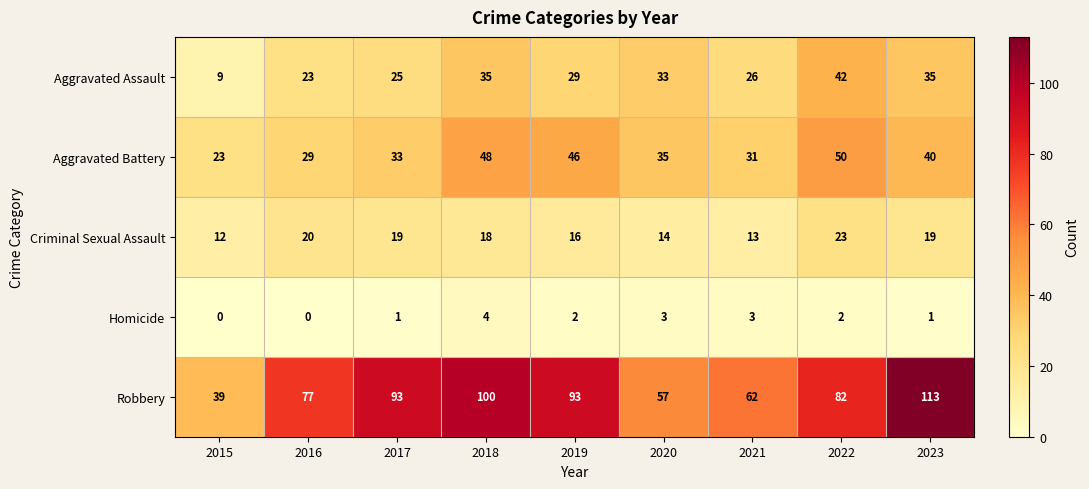

What is the difference between the maximum and minimum values in the Aggravated Battery series?

27